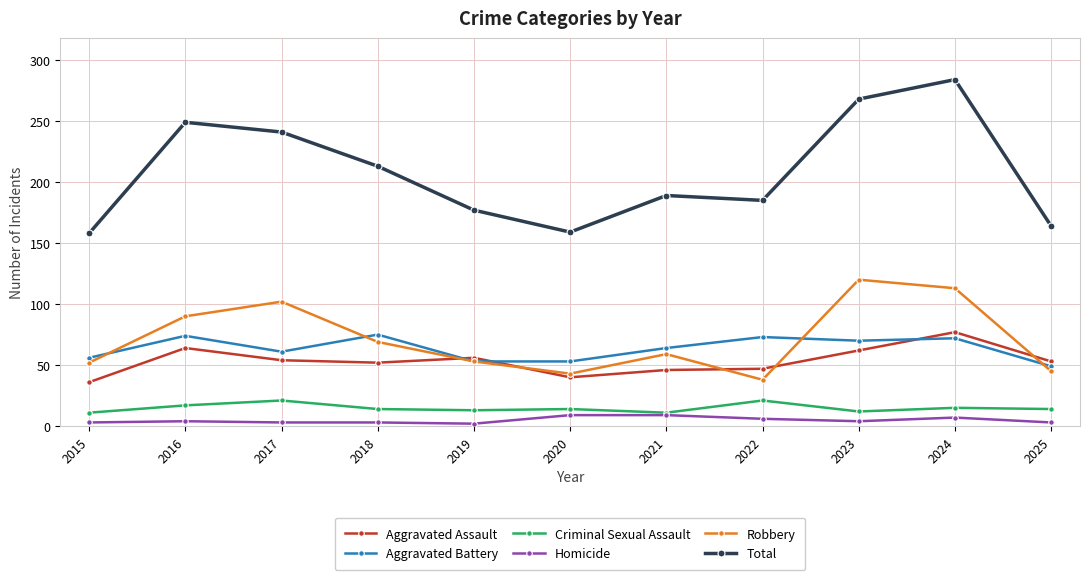

Is the value of Aggravated Battery at 2017 greater than the value of Total at 2021?

No